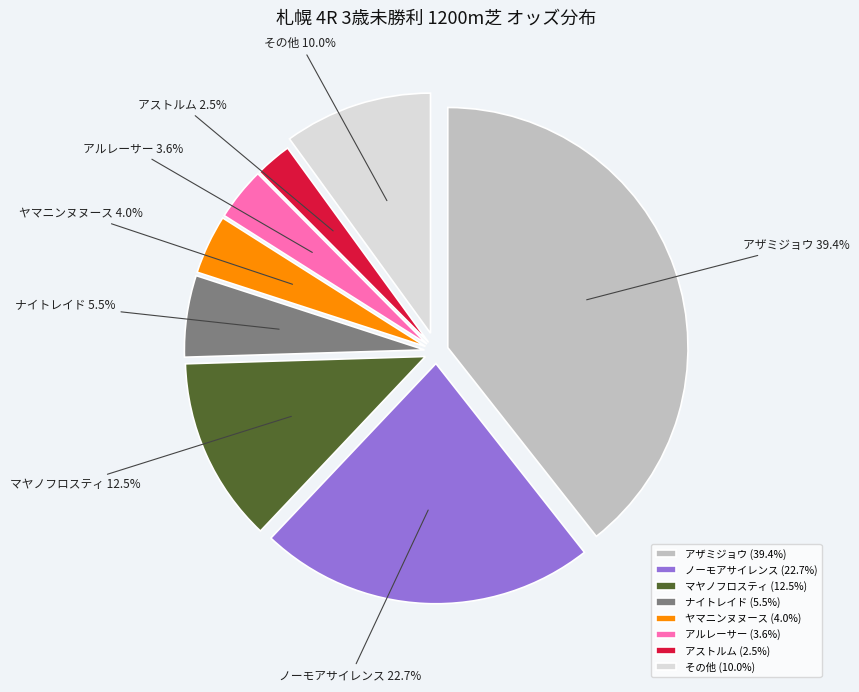

How much of the chart is everything except ノーモアサイレンス?

77.3%